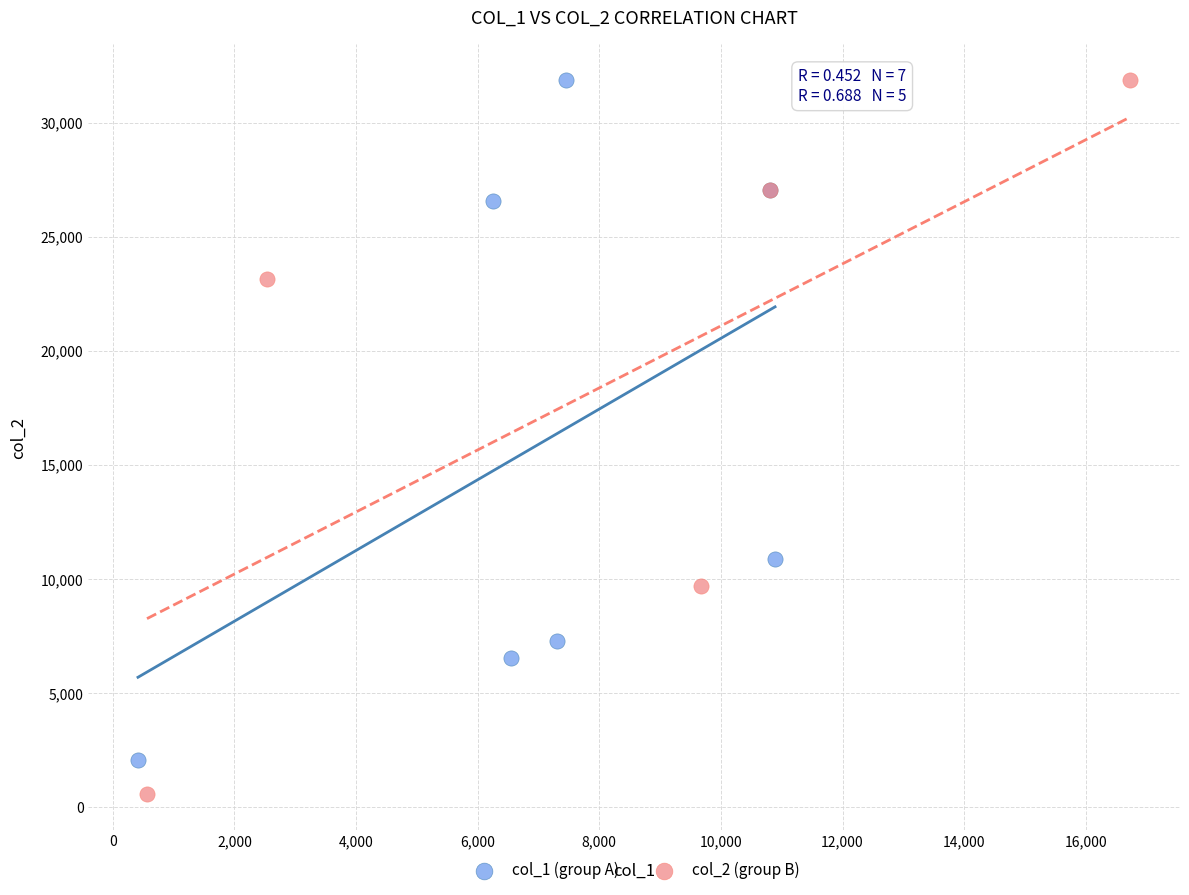

What are all the series names shown in the legend?

col_1 (group A), col_2 (group B)